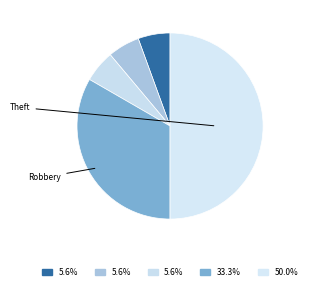

Does any single category account for the majority?

No